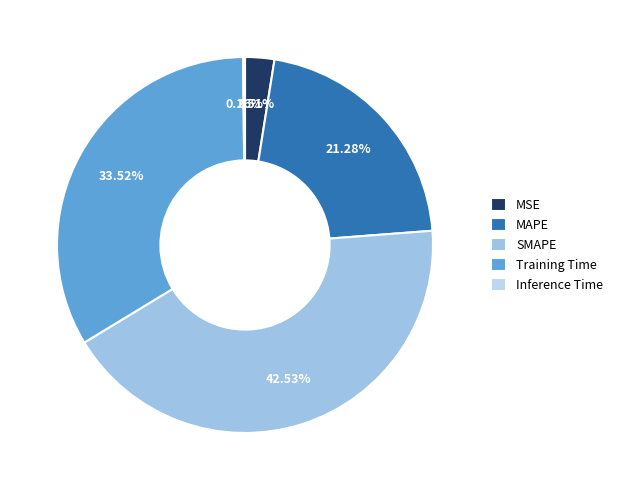

To the nearest percent, what is the difference between the SMAPE and MSE slice percentages?

40%